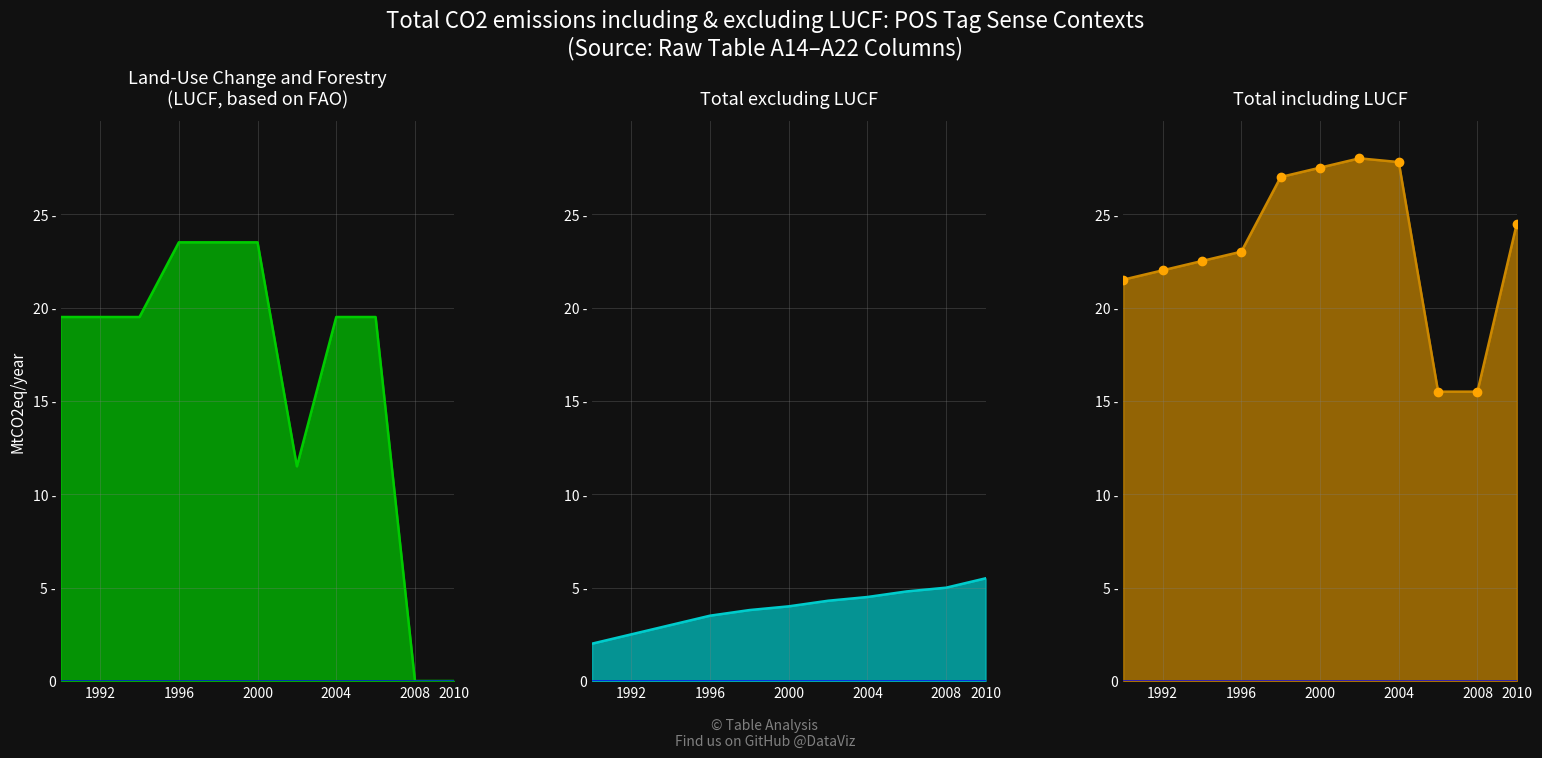

In Land-Use Change and Forestry
(LUCF, based on FAO), how many points are lower than both neighbors (excluding endpoints)?

1